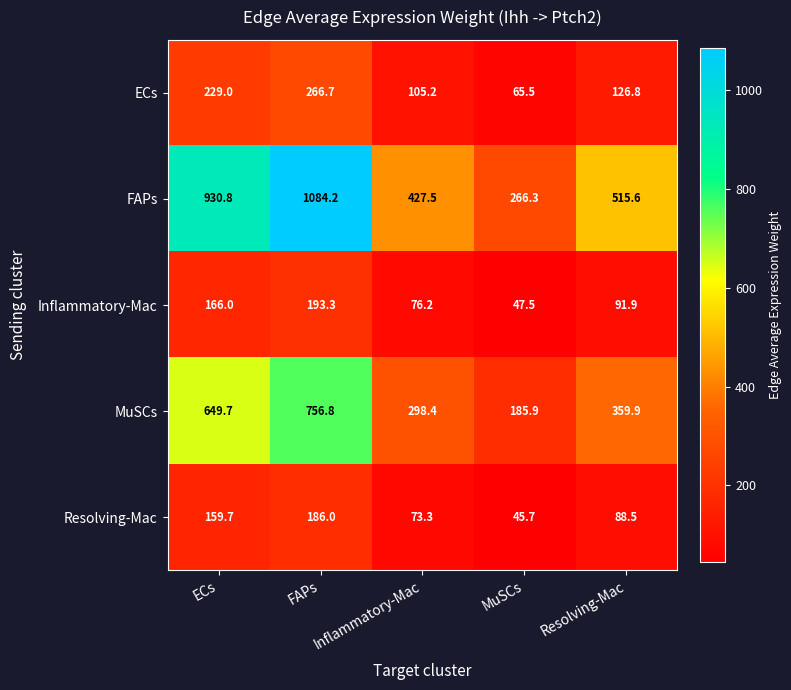

At which category is the sum across all series the highest?

FAPs